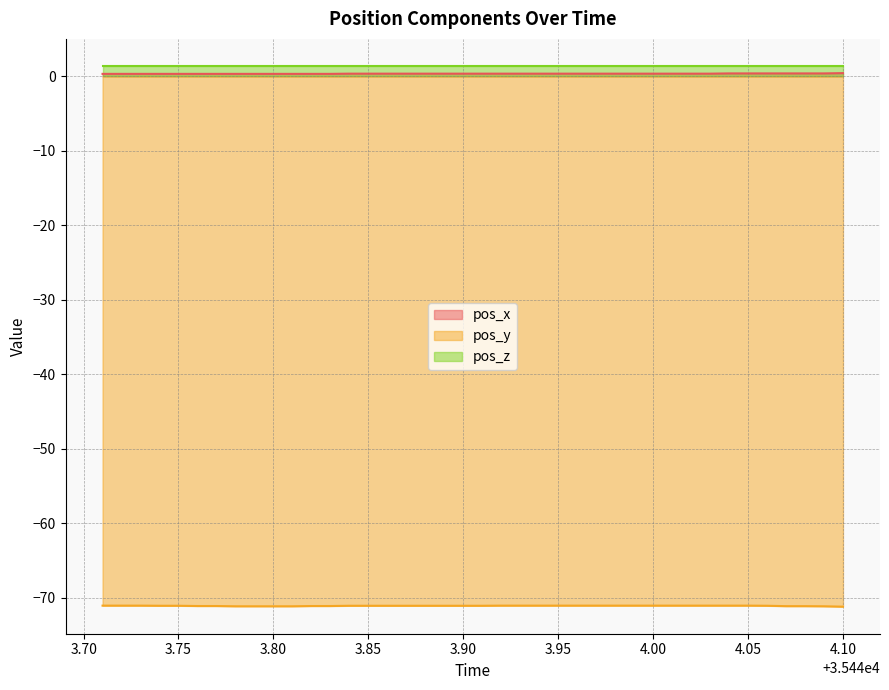

What is the value of the pos_x point at the 13th from the left?

0.3